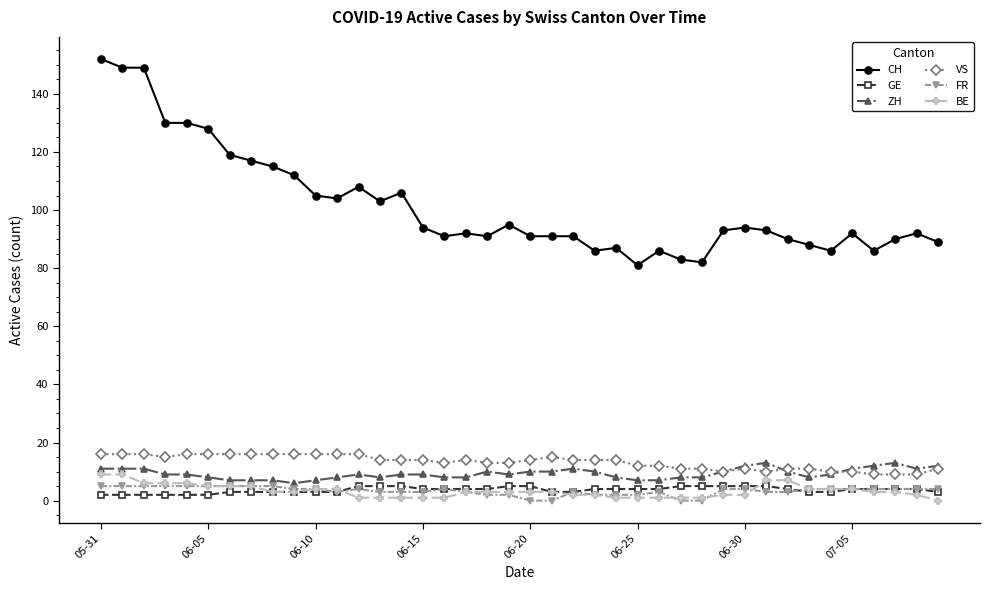

Does the chart display data point markers on the line(s)?

Yes